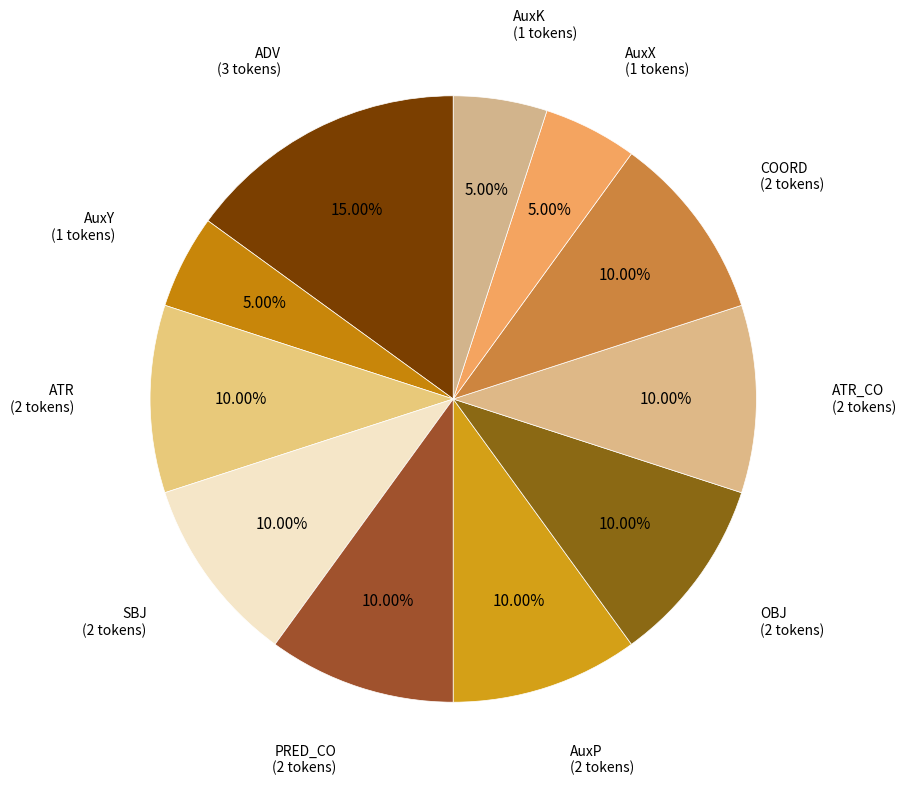

Count the number of slices in the pie.

11